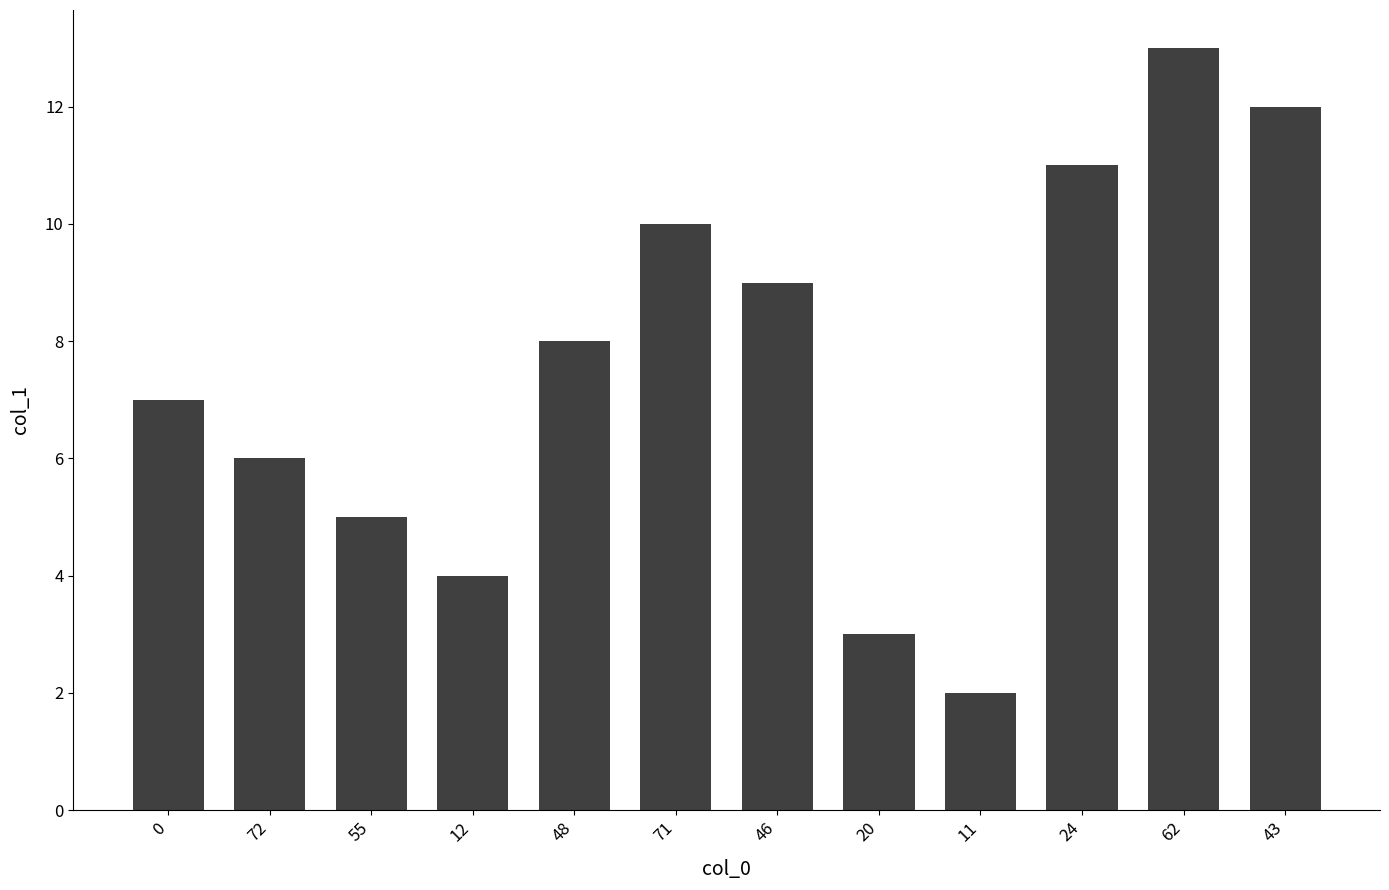

Approximately how many times larger is the value at 11 compared to 46?

0.2